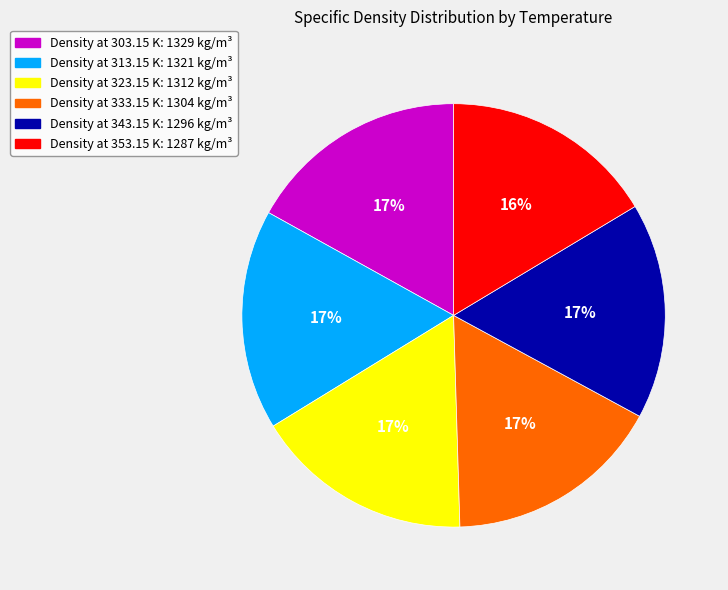

Does any single category account for the majority?

No